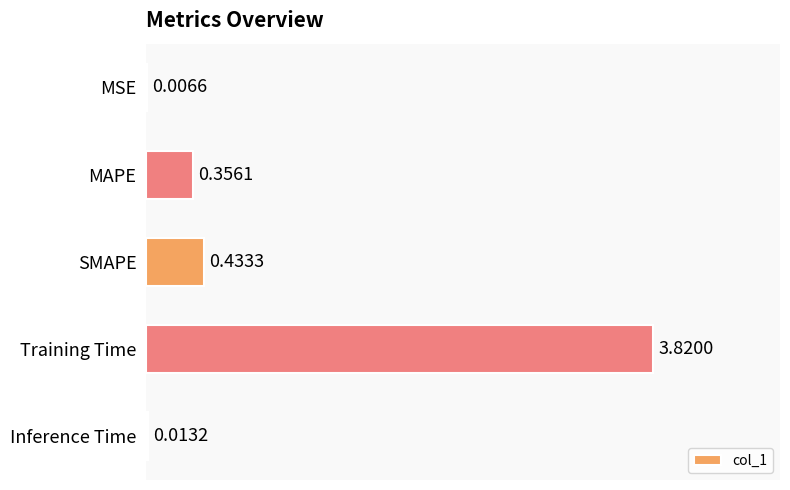

What is the change in value from MAPE to Training Time?

+3.5